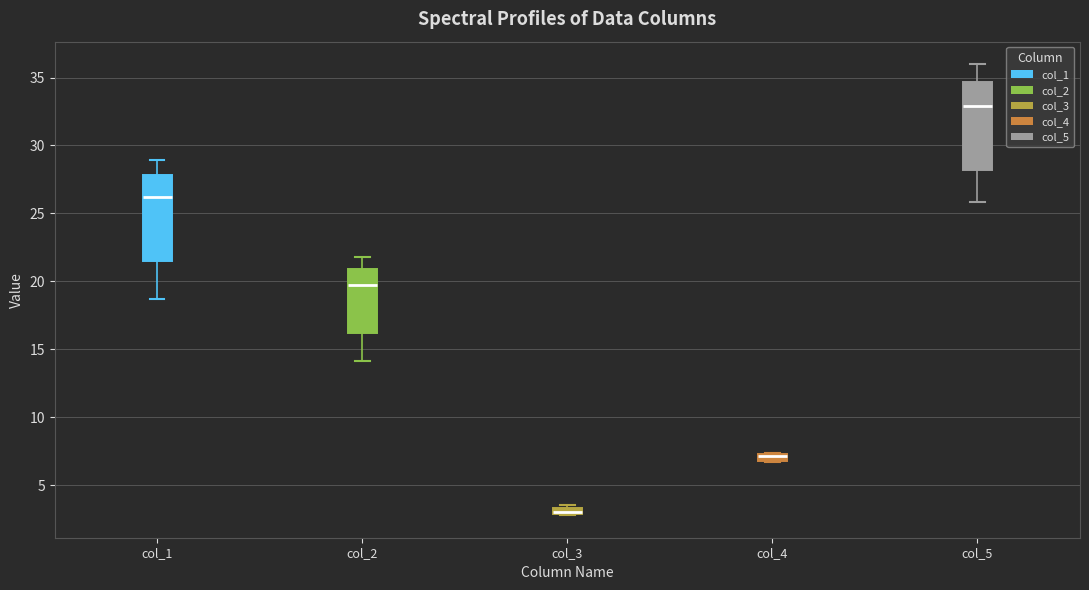

Where is the upper edge of the box for col_2 on the y-axis? The values are not printed on the chart, so give them approximately, as read against the axis.

21.0